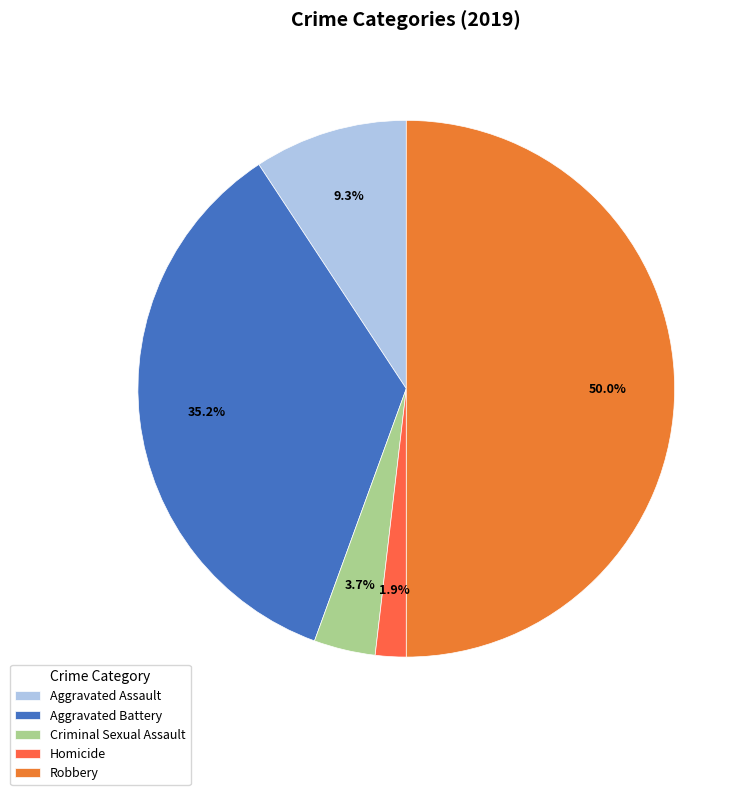

To the nearest percent, what percentage of the pie is Criminal Sexual Assault?

4%